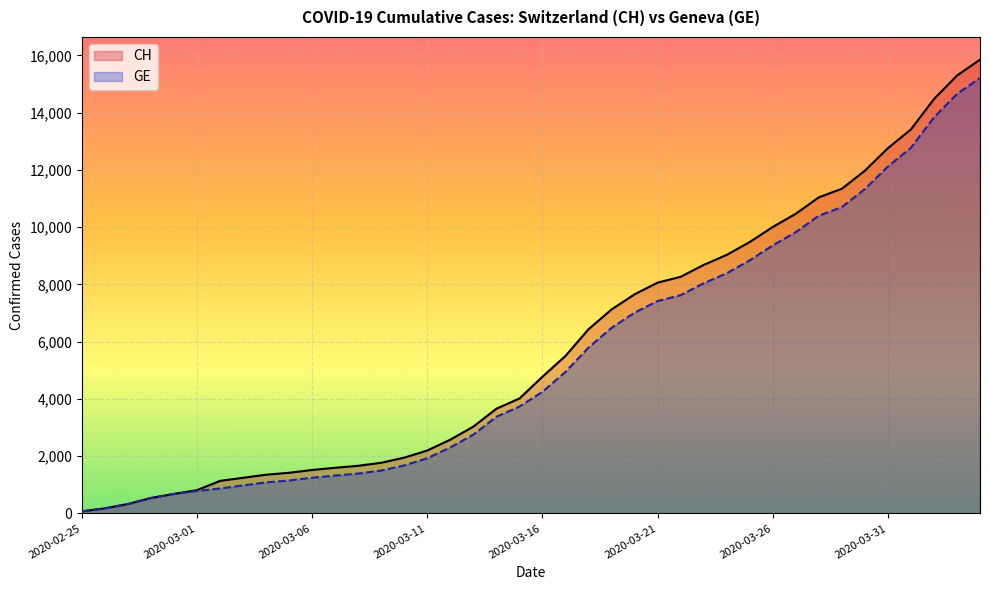

Where is CH nearest to the value 7961?

2020-03-21